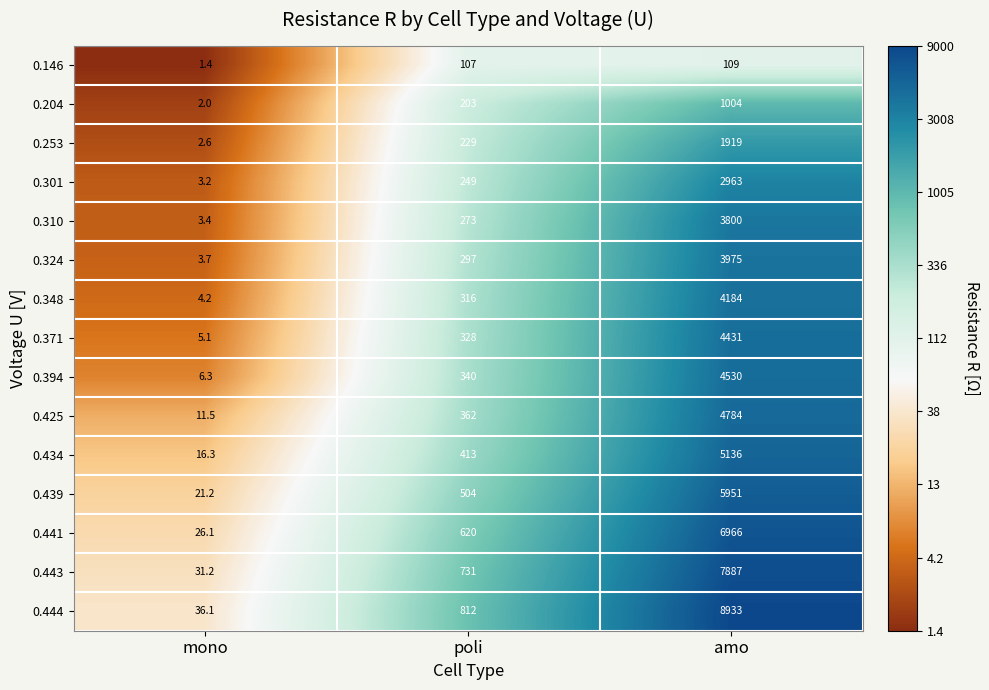

List the series in order of their peak value, highest first.

0.444, 0.443, 0.441, 0.439, 0.434, 0.425, 0.394, 0.371, 0.348, 0.324, 0.310, 0.301, 0.253, 0.204, 0.146